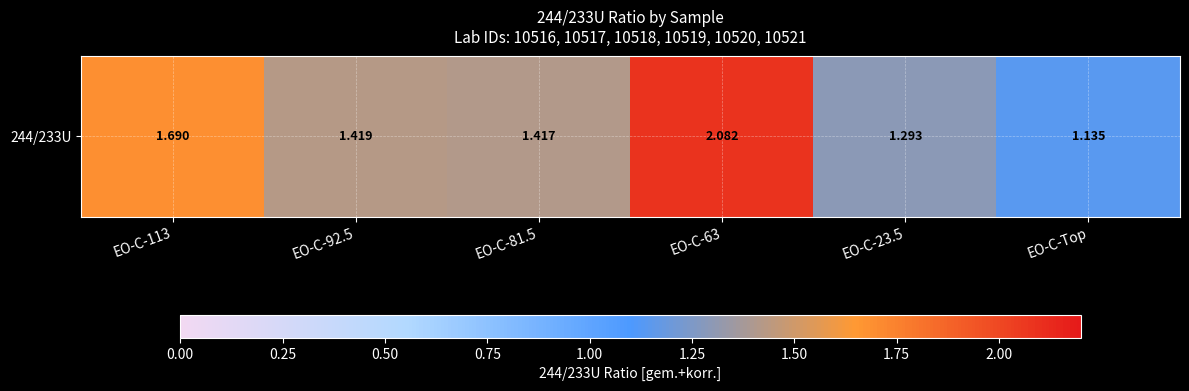

Where is the data nearest to the value 1?

EO-C-Top